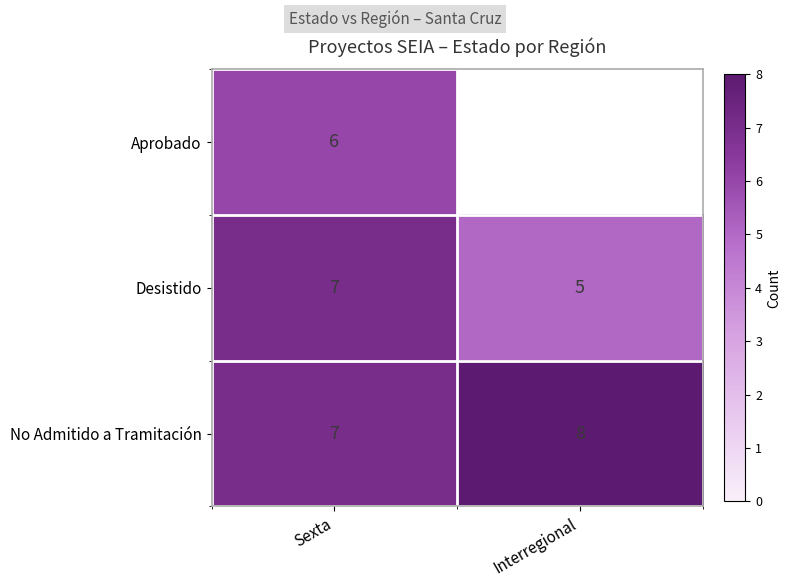

How many categories are shown in the chart?

2